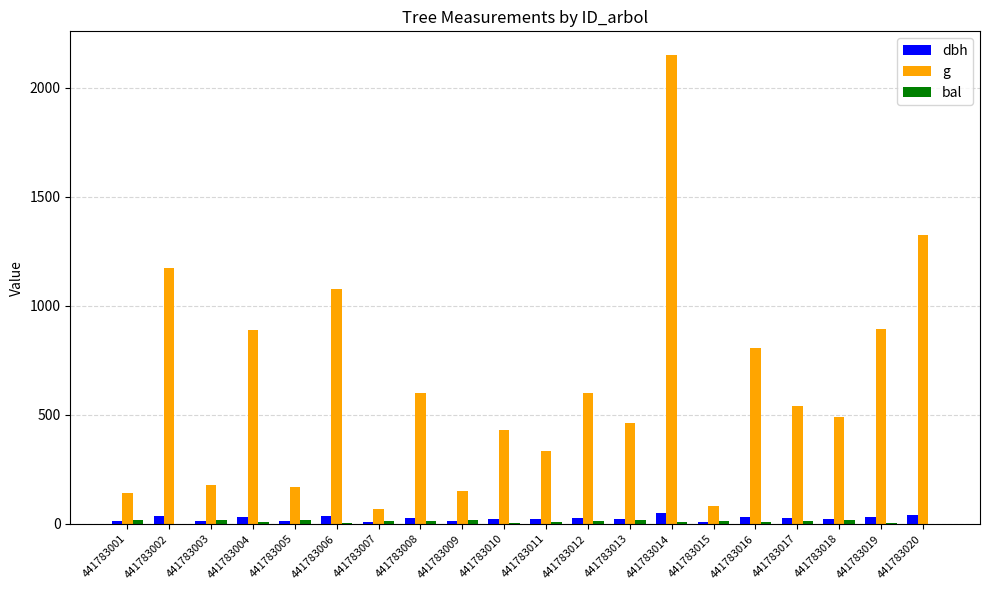

At which label is g closest to 1108?

441783006